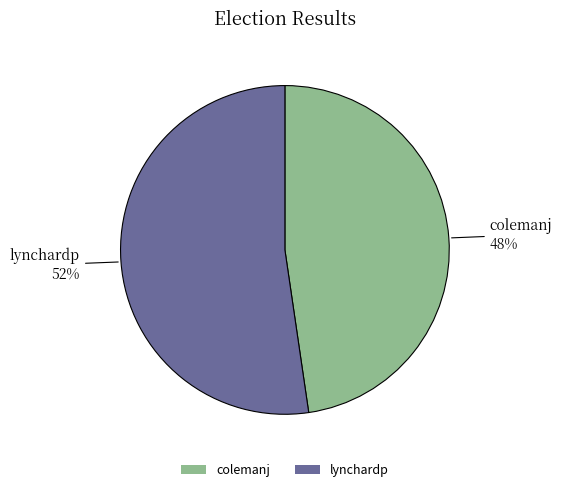

Do lynchardp and colemanj together represent more than half of the pie?

Yes